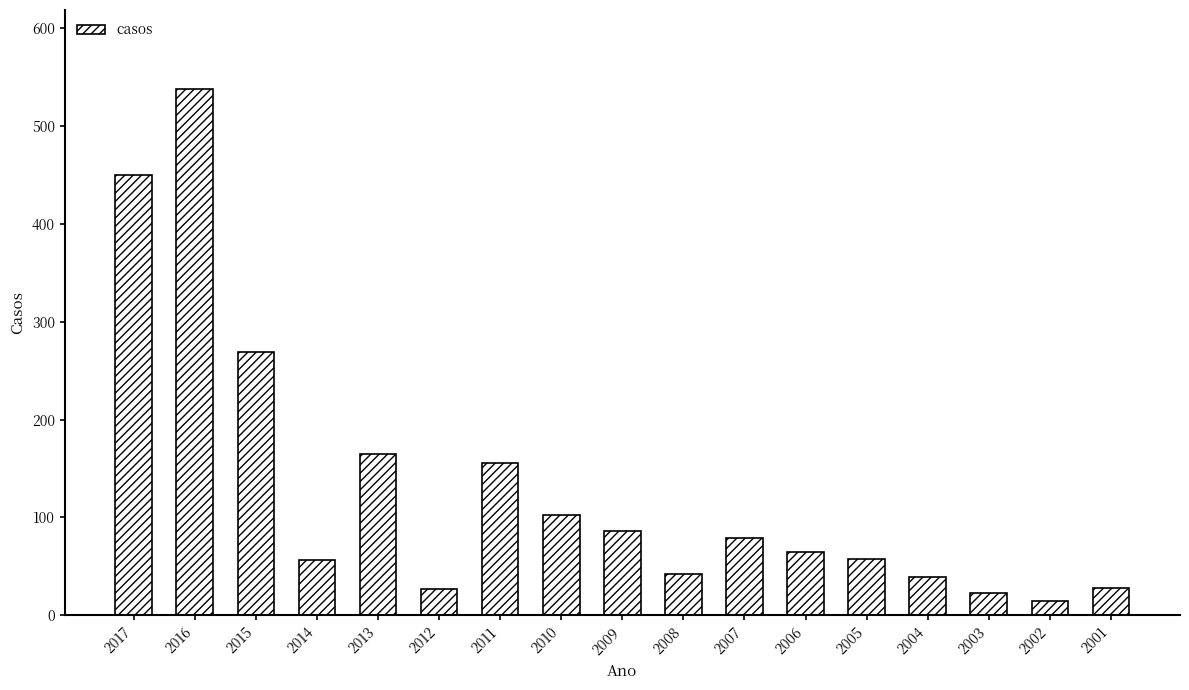

What is the sum of the values at 2002 and 2011?

171